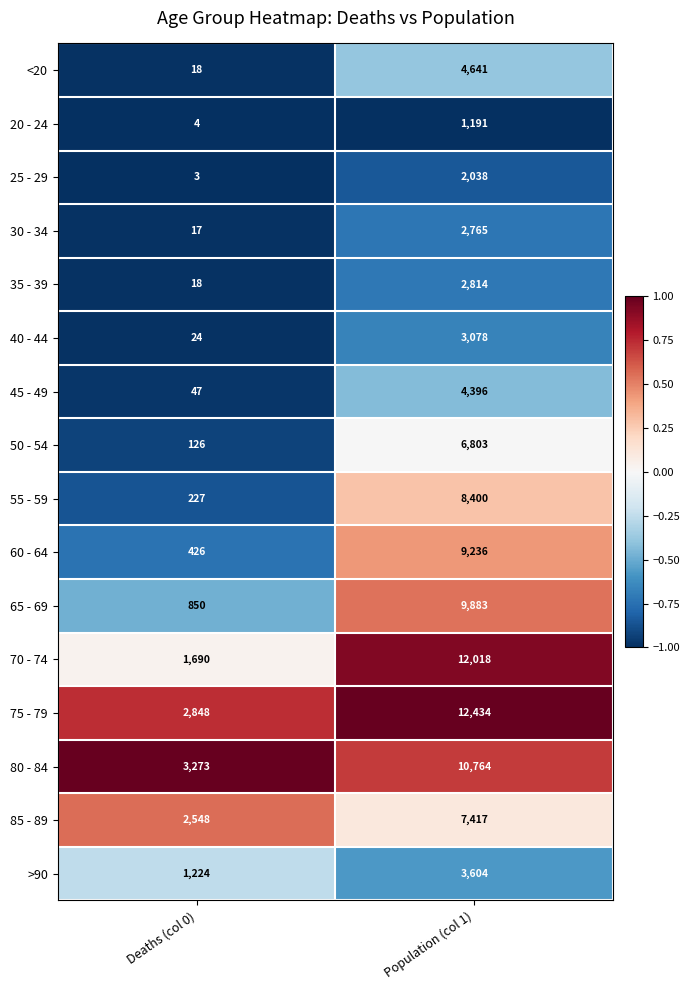

What is the maximum value shown in the chart?

12434